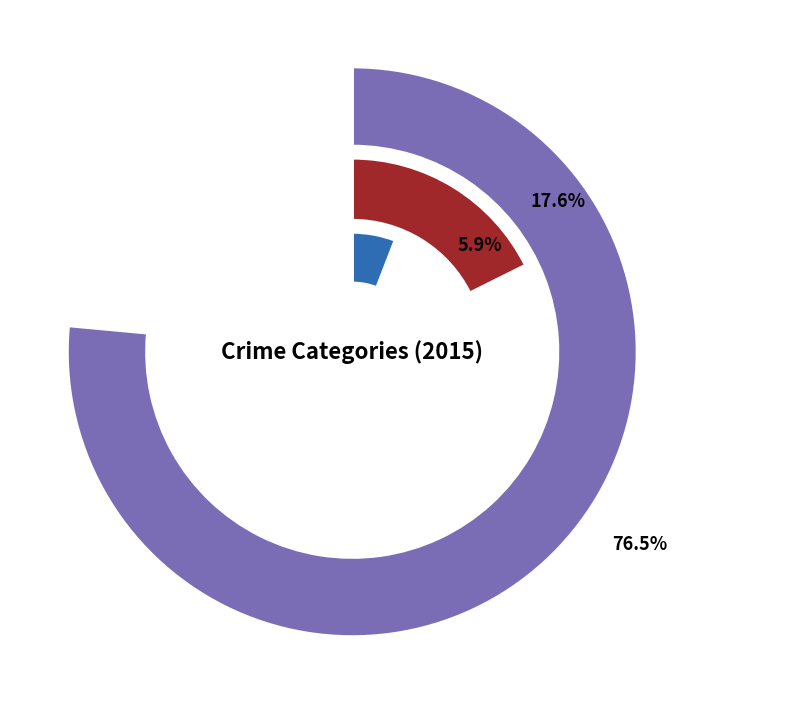

Does Aggravated Battery account for over 50% of the chart?

No